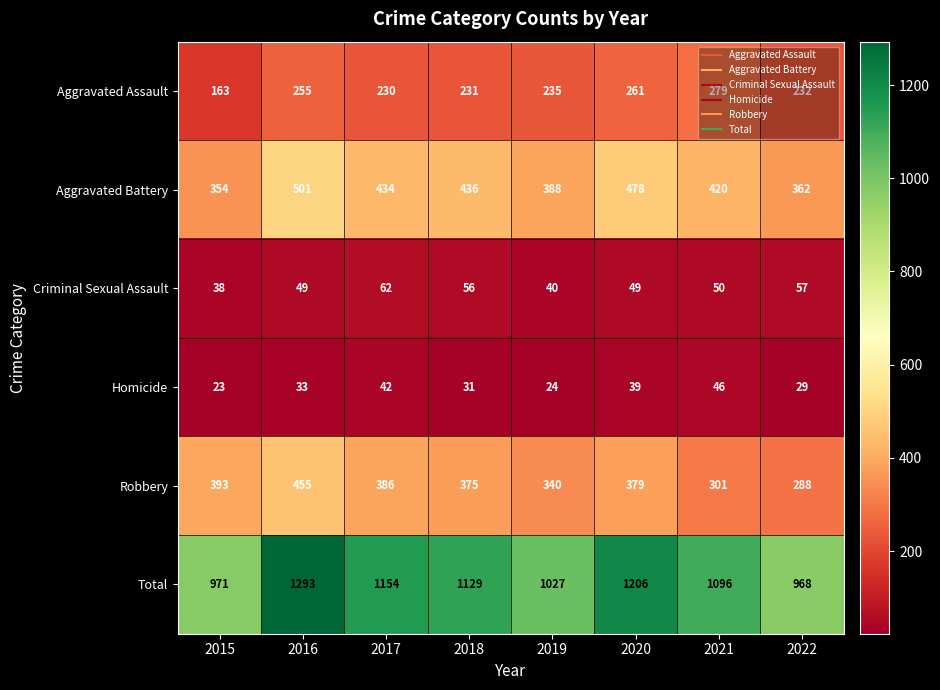

Which series has the largest total across all categories?

Total